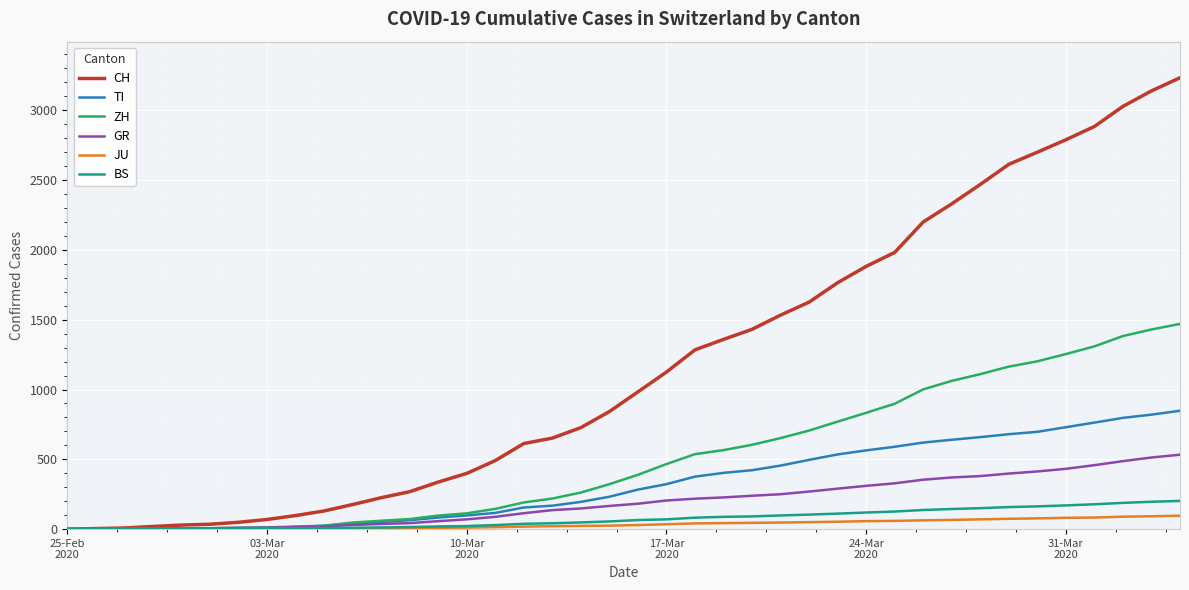

Which series has the largest total across all categories?

CH